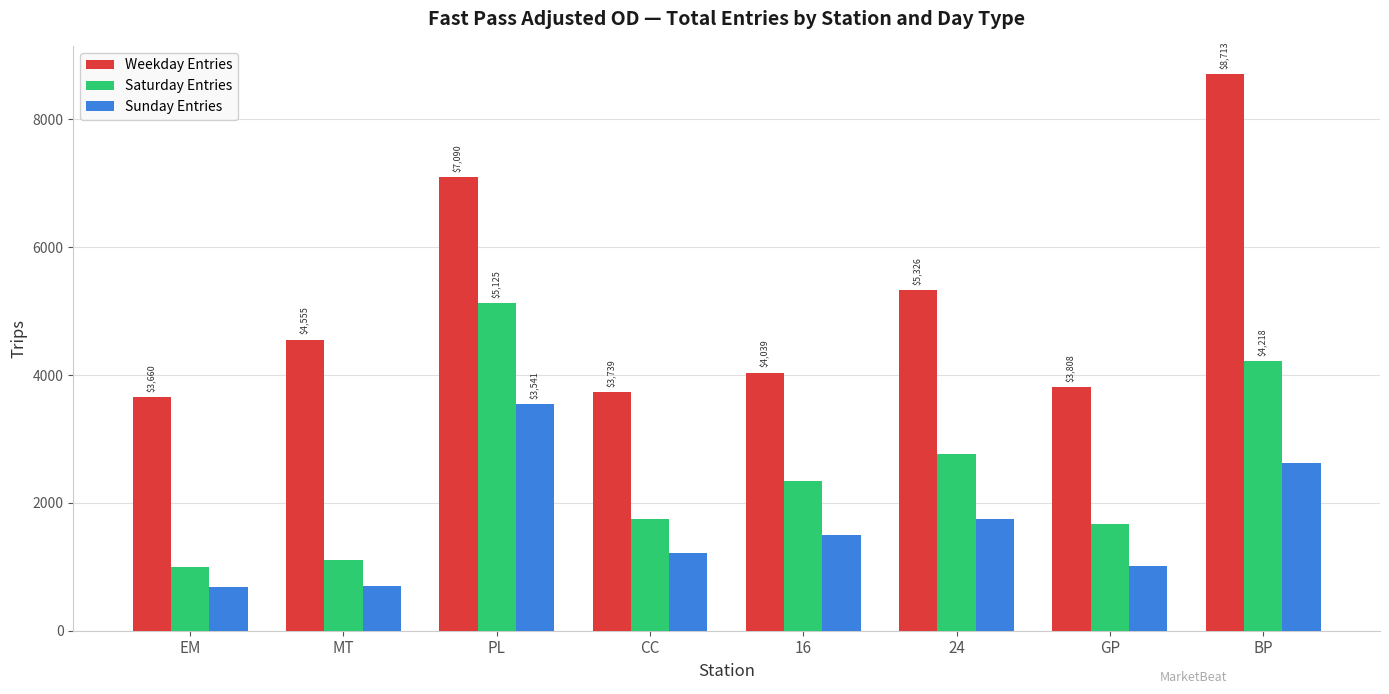

How many series are shown in this chart?

3